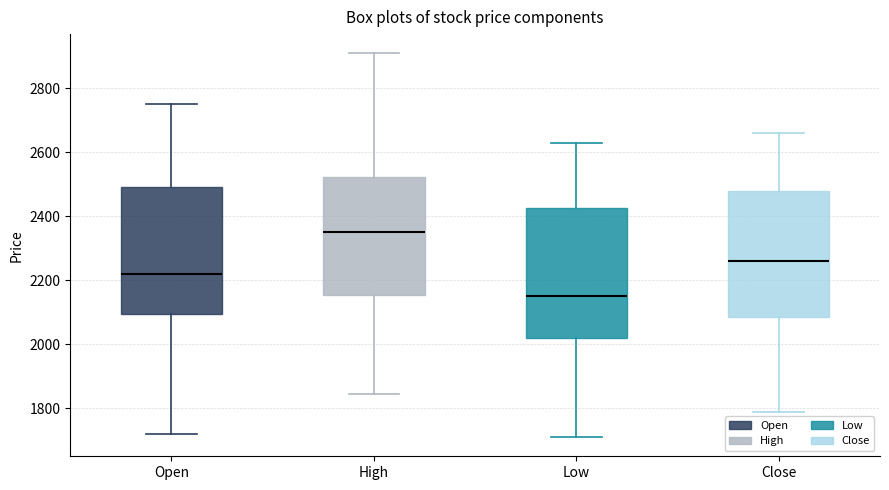

Which box's median line is the highest?

High